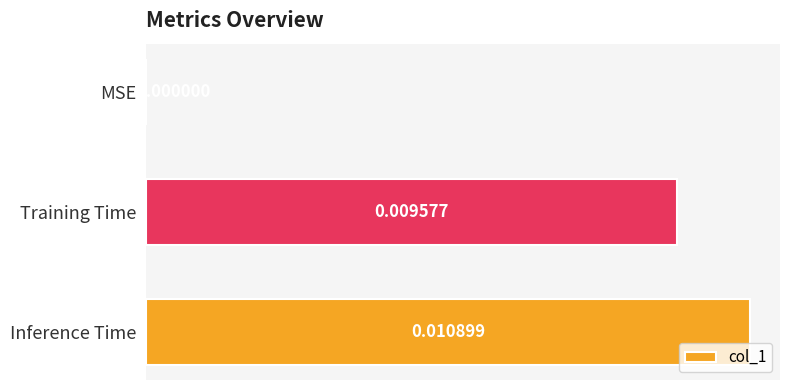

At which category does the chart reach its peak across all series?

Inference Time